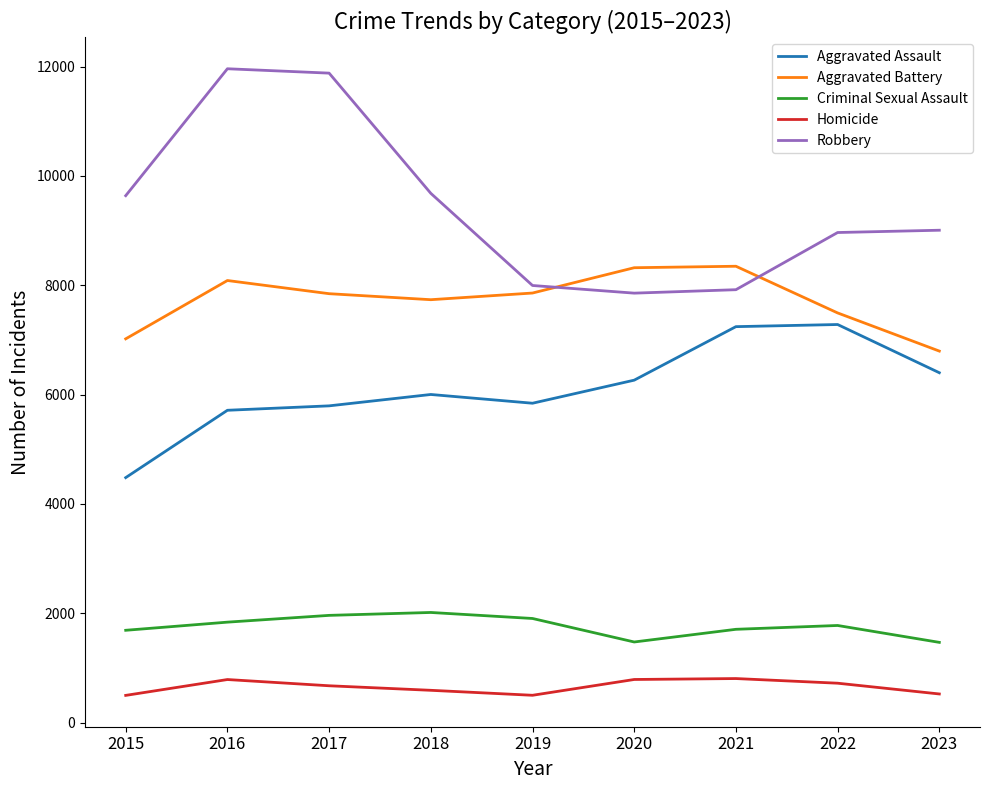

True or false: Aggravated Assault and Robbery intersect in this chart.

False